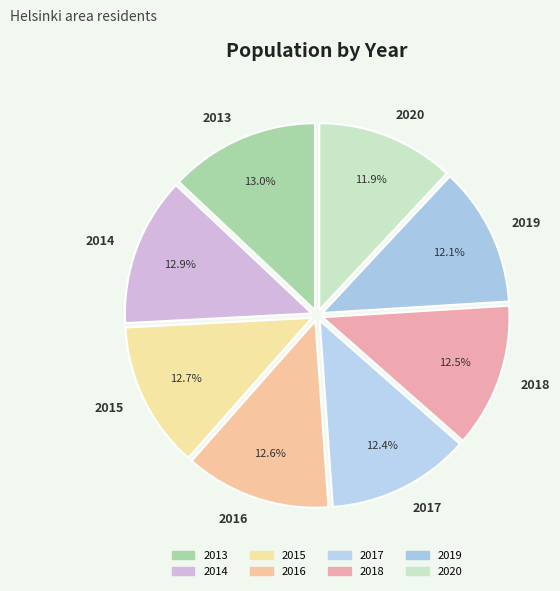

Between 2013 and 2017, which is larger?

2013